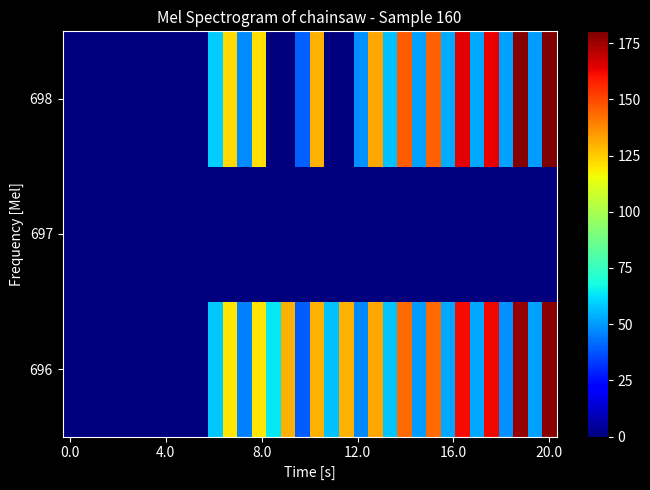

How many distinct data groups are displayed?

3